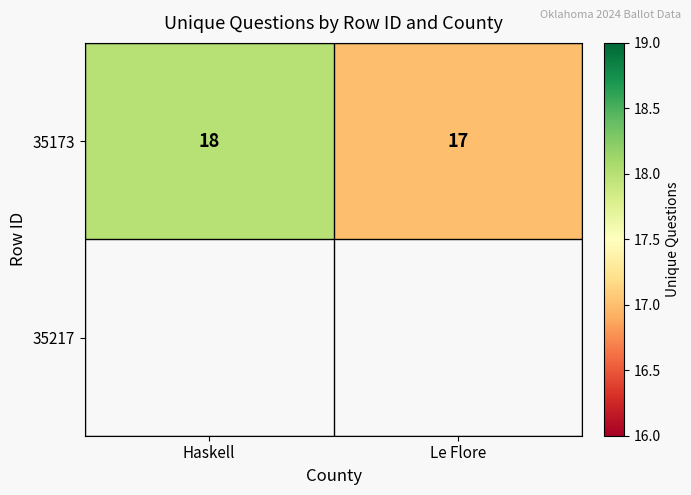

Reading left to right, list all the values displayed in this chart.

18	17